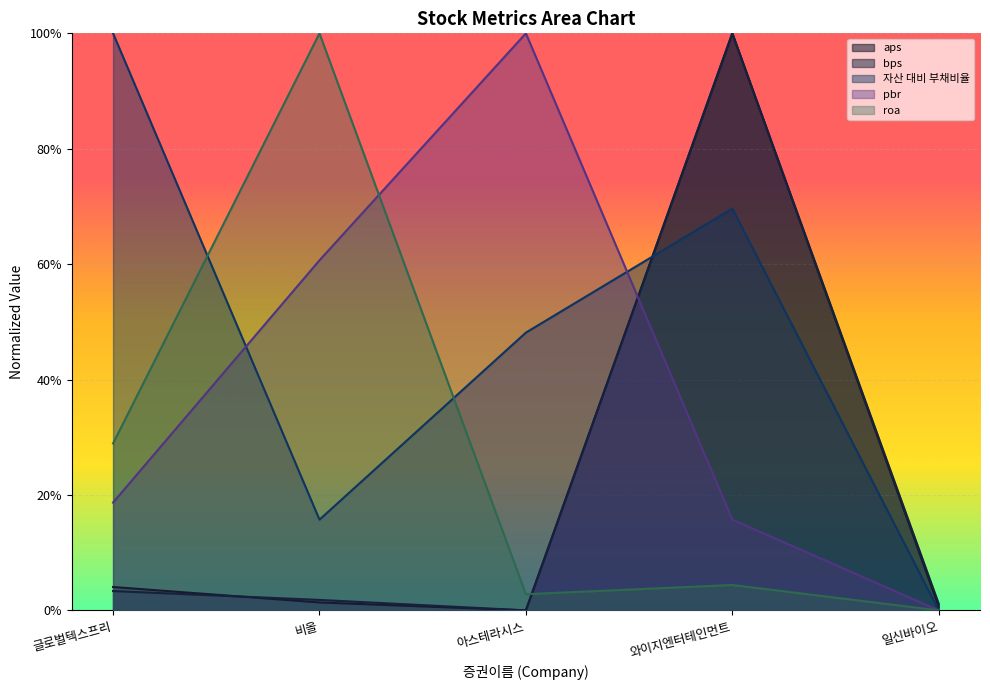

Which series has the largest range (max minus min)?

aps